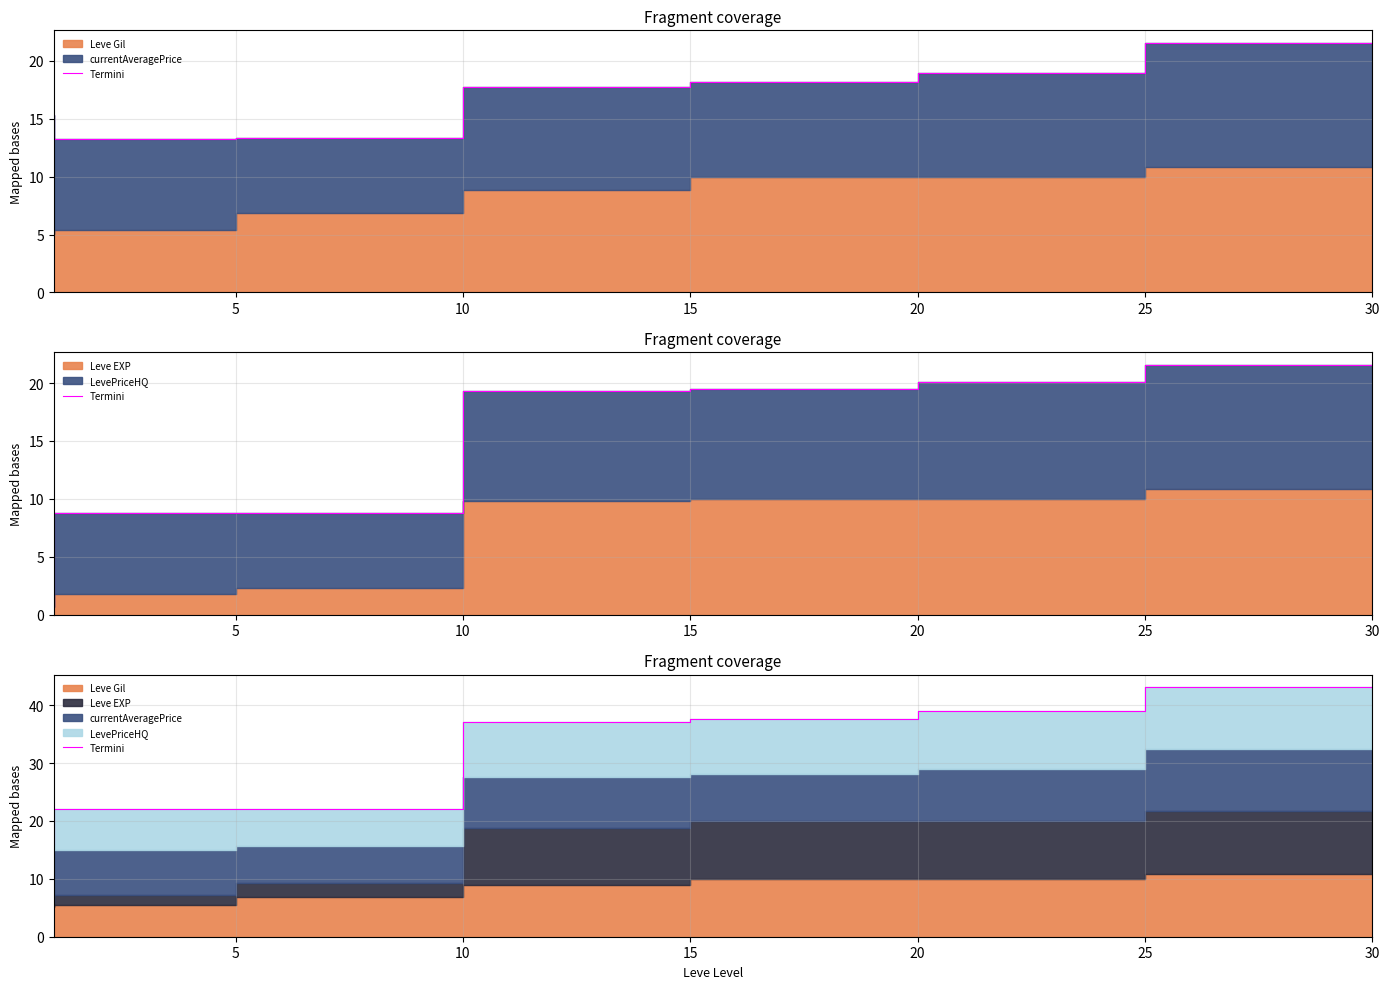

True or false: the data shows 37.0 at 15.

True